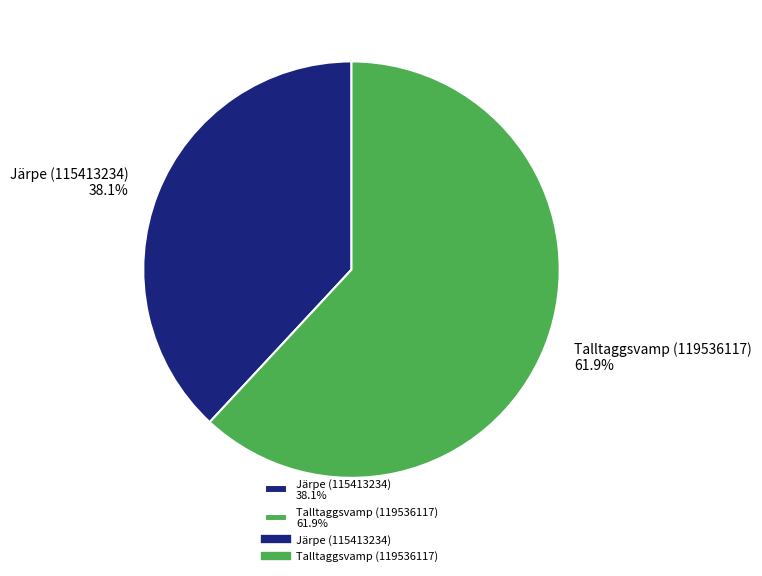

Does Talltaggsvamp (119536117) account for over 50% of the chart?

Yes